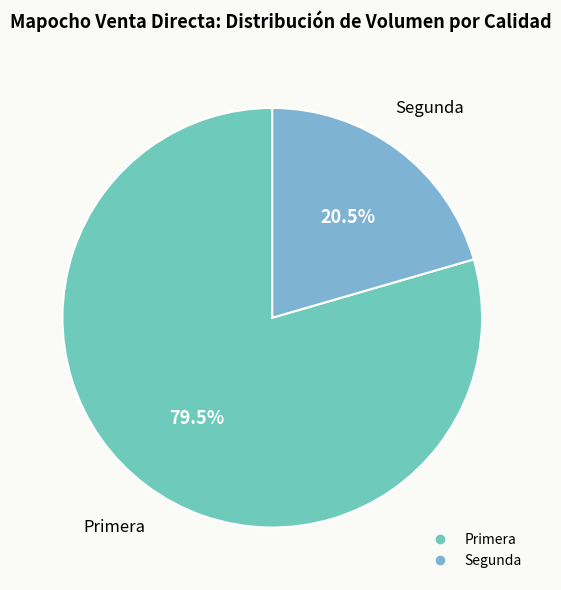

How many segments does this pie chart have?

2